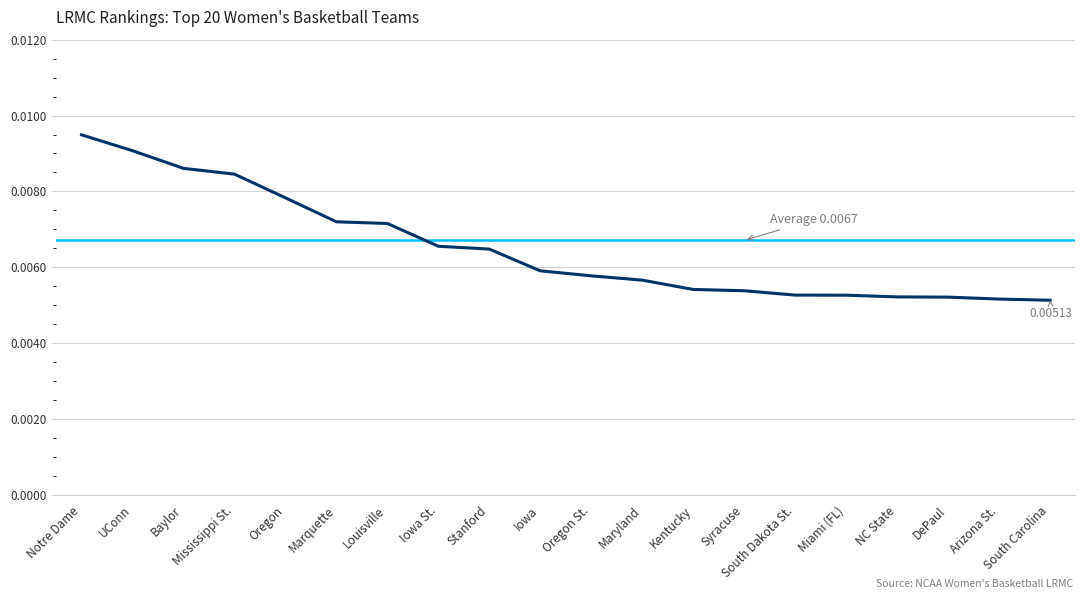

Which has a higher value, South Dakota St. or Stanford?

Stanford